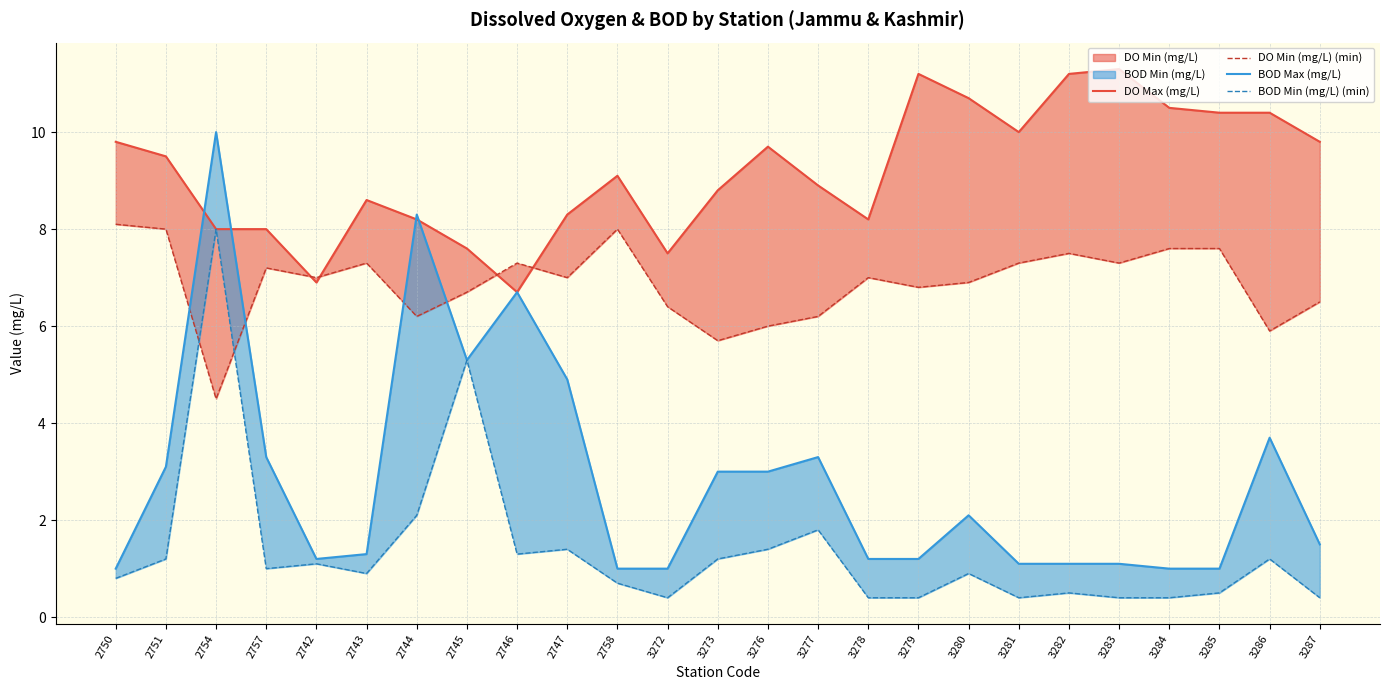

Reading left to right, list all the values displayed in this chart.

DO Max (mg/L): 9.8	9.5	8.0	8.0	6.9	8.6	8.2	7.6	6.7	8.3	9.1	7.5	8.8	9.7	8.9	8.2	11.2	10.7	10.0	11.2	11.3	10.5	10.4	10.4	9.8
DO Min (mg/L) (min): 8.1	8.0	4.5	7.2	7.0	7.3	6.2	6.7	7.3	7.0	8.0	6.4	5.7	6.0	6.2	7.0	6.8	6.9	7.3	7.5	7.3	7.6	7.6	5.9	6.5
BOD Max (mg/L): 1.0	3.1	10.0	3.3	1.2	1.3	8.3	5.3	6.7	4.9	1.0	1.0	3.0	3.0	3.3	1.2	1.2	2.1	1.1	1.1	1.1	1.0	1.0	3.7	1.5
BOD Min (mg/L) (min): 0.8	1.2	8.0	1.0	1.1	0.9	2.1	5.3	1.3	1.4	0.7	0.4	1.2	1.4	1.8	0.4	0.4	0.9	0.4	0.5	0.4	0.4	0.5	1.2	0.4